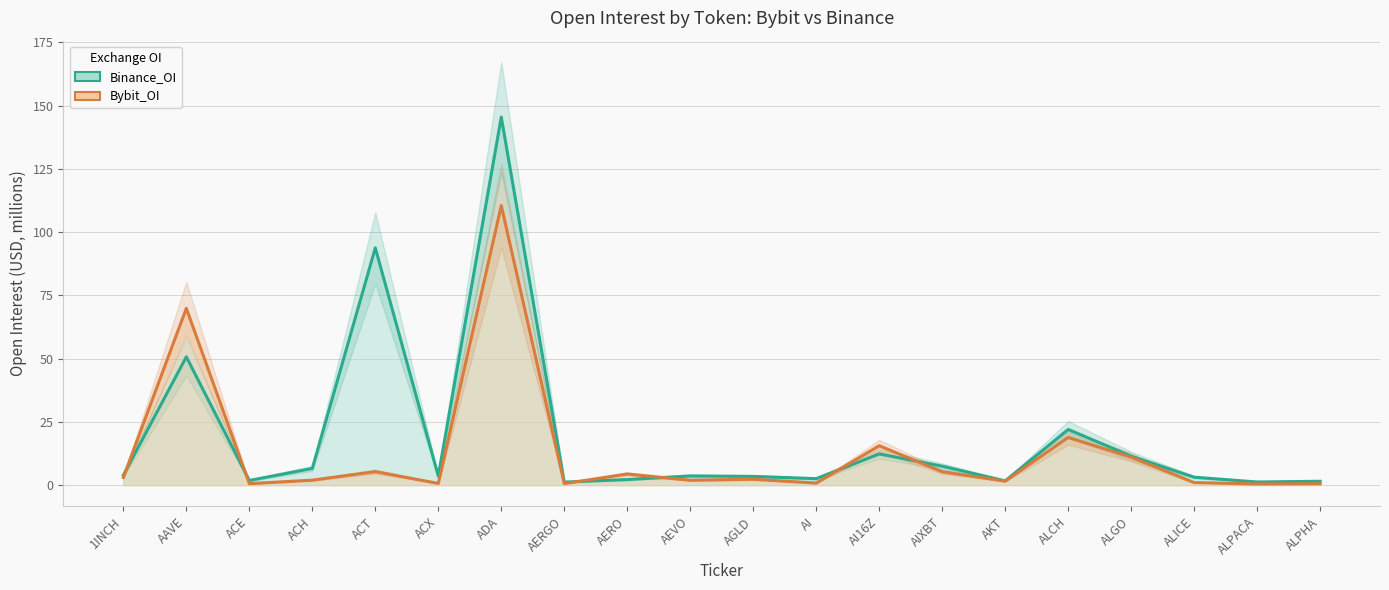

True or false: Binance_OI has a value of 3.7 at AEVO.

True